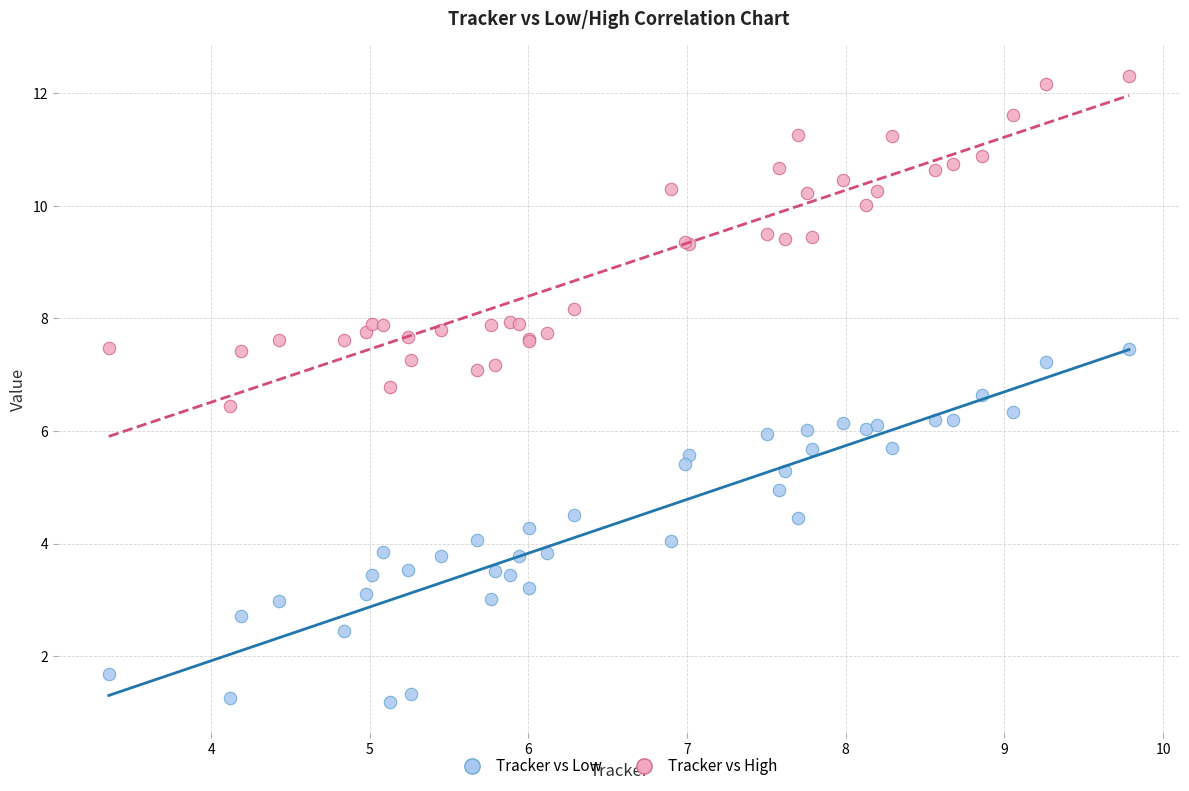

Which series has the largest Y range (max minus min)?

Tracker vs Low